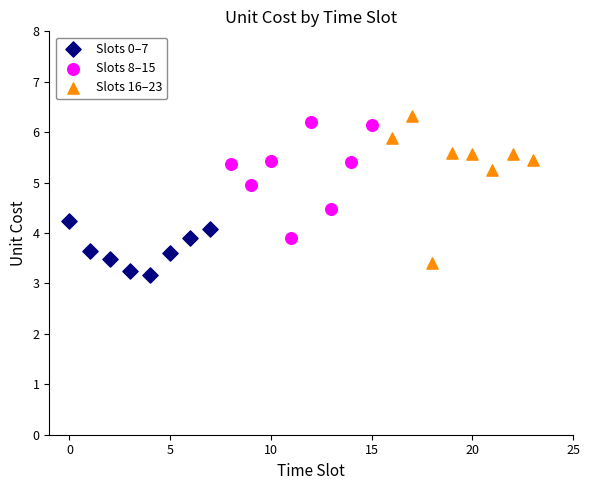

Which series has the largest Y range (max minus min)?

Slots 16–23